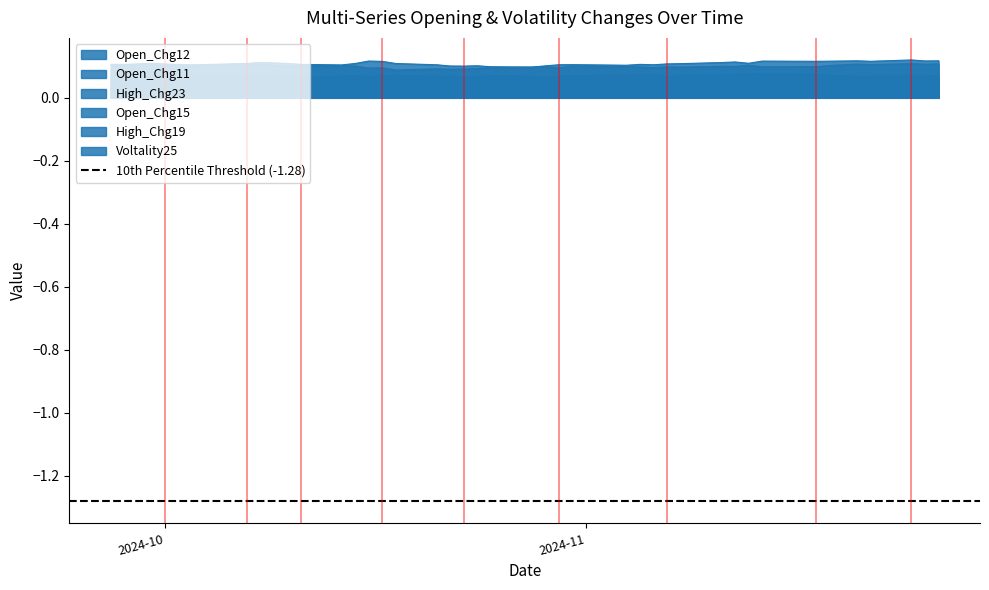

Reading right to left, what are all the values shown in this chart?

Open_Chg12: 0.1	0.1	0.1	0.1	0.1	0.1	0.1	0.1	0.1	0.1	0.1	0.1	0.1	0.1	0.1	0.1	0.1	0.1	0.1	0.1	0.1	0.1	0.1	0.1	0.1	0.1	0.1	0.1	0.1	0.1	0.1	0.1	0.1	0.1	0.1	0.1	0.1	0.1	0.1	0.1
Open_Chg11: 0.1	0.1	0.1	0.1	0.1	0.1	0.1	0.1	0.1	0.1	0.1	0.1	0.1	0.1	0.1	0.1	0.1	0.1	0.1	0.1	0.1	0.1	0.1	0.1	0.1	0.1	0.1	0.1	0.1	0.1	0.1	0.1	0.1	0.1	0.1	0.1	0.1	0.1	0.1	0.1
High_Chg23: 0.0	0.0	0.0	0.0	0.0	0.0	0.0	0.0	0.0	0.0	0.0	0.0	0.0	0.0	0.0	0.0	0.0	0.0	0.0	0.0	0.0	0.0	0.0	0.0	0.0	0.0	0.0	0.0	0.0	0.0	0.0	0.0	0.0	0.0	0.0	0.0	0.0	0.0	0.0	0.0
Open_Chg15: 0.0	0.0	0.0	0.0	0.0	0.0	0.0	0.0	0.0	0.0	0.0	0.0	0.0	0.0	0.0	0.0	0.0	0.0	0.0	0.0	0.0	0.0	0.0	0.0	0.0	0.0	0.0	0.0	0.0	0.0	0.0	0.0	0.0	0.0	0.0	0.0	0.0	0.0	0.0	0.0
High_Chg19: 0.1	0.1	0.1	0.1	0.1	0.1	0.1	0.1	0.1	0.1	0.1	0.1	0.1	0.1	0.1	0.1	0.1	0.1	0.1	0.1	0.1	0.1	0.1	0.1	0.1	0.1	0.1	0.1	0.1	0.1	0.1	0.1	0.1	0.1	0.1	0.1	0.1	0.1	0.1	0.1
Voltality25: 0.1	0.1	0.1	0.1	0.1	0.1	0.1	0.1	0.1	0.1	0.1	0.1	0.1	0.1	0.1	0.1	0.1	0.1	0.1	0.1	0.1	0.1	0.1	0.1	0.1	0.1	0.1	0.1	0.1	0.1	0.1	0.1	0.1	0.1	0.1	0.1	0.1	0.1	0.1	0.1